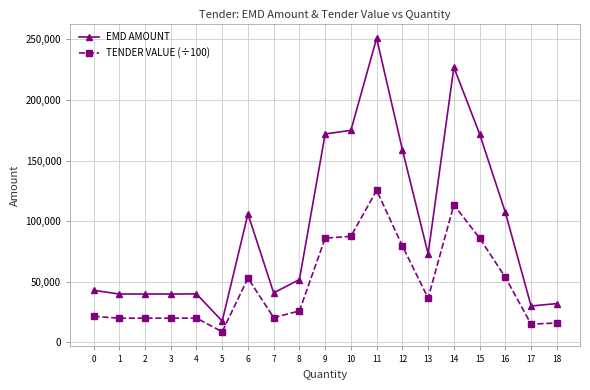

List the series in order of their overall mean, highest first.

EMD AMOUNT, TENDER VALUE (÷100)